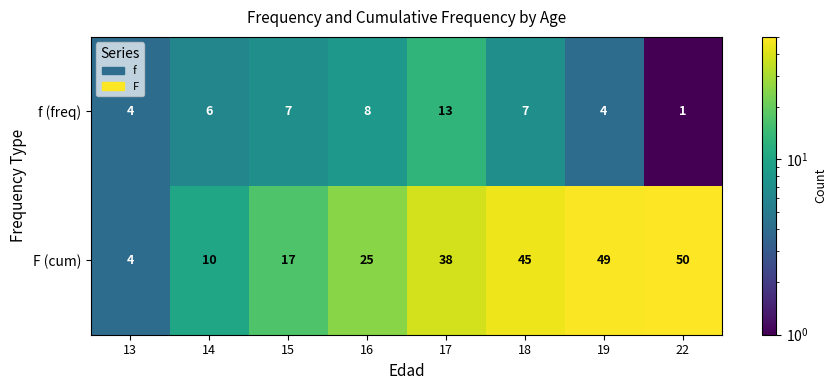

What is the difference between the highest and lowest values at 17?

25